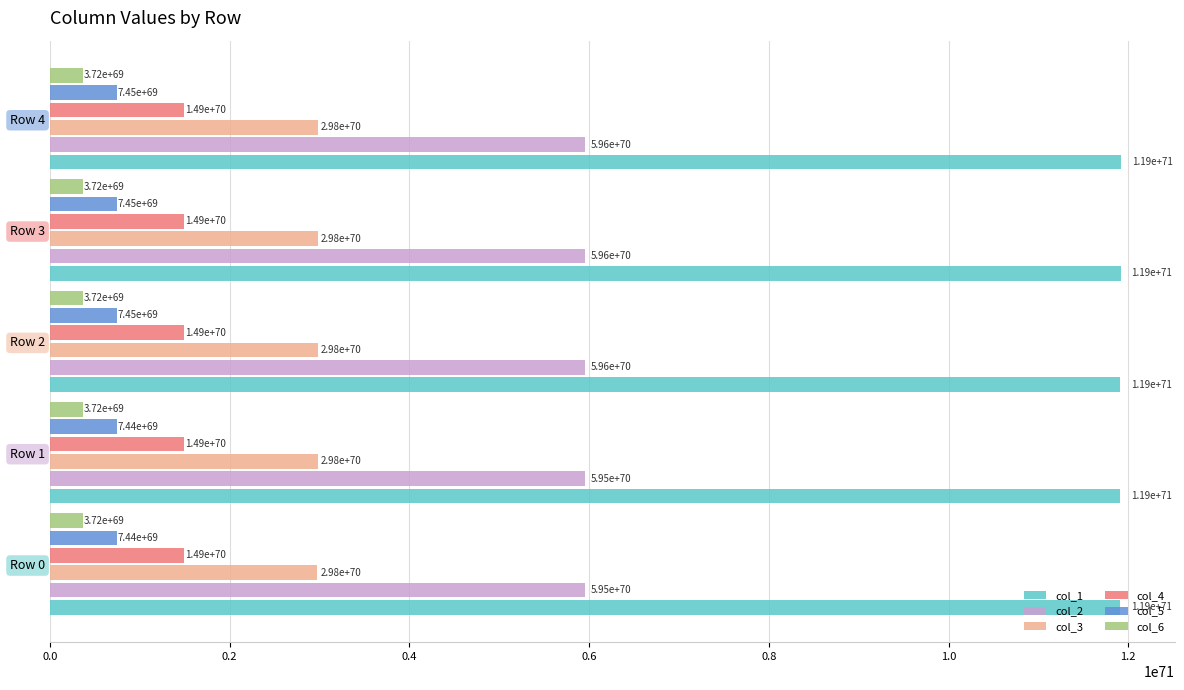

At Row 1, list the series in order from smallest to largest.

col_6, col_5, col_4, col_3, col_2, col_1